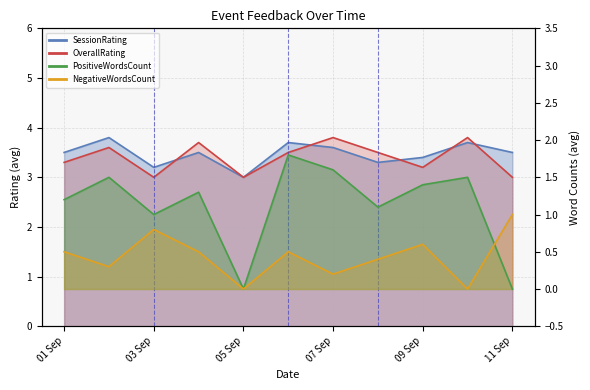

Reading left to right, extract all data points from this chart.

SessionRating: 3.5	3.8	3.2	3.5	3.0	3.7	3.6	3.3	3.4	3.7	3.5
OverallRating: 3.3	3.6	3.0	3.7	3.0	3.5	3.8	3.5	3.2	3.8	3.0
PositiveWordsCount: 1.2	1.5	1.0	1.3	0.0	1.8	1.6	1.1	1.4	1.5	0.0
NegativeWordsCount: 0.5	0.3	0.8	0.5	0.0	0.5	0.2	0.4	0.6	0.0	1.0